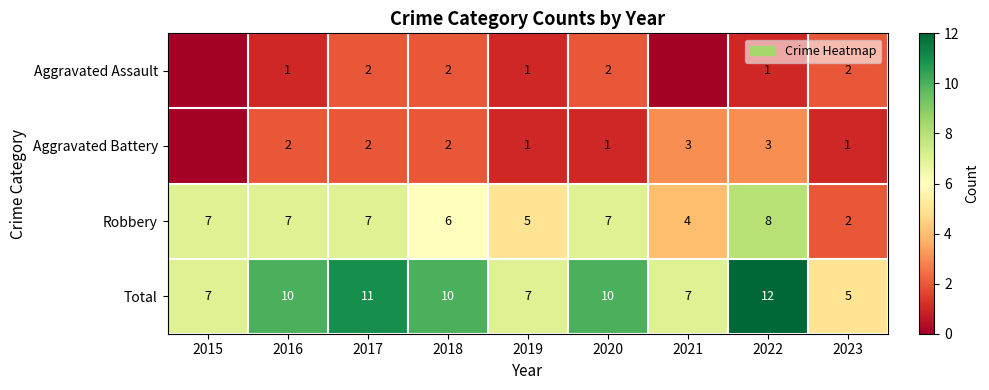

Is it true that Total equals 3 at 2016?

False